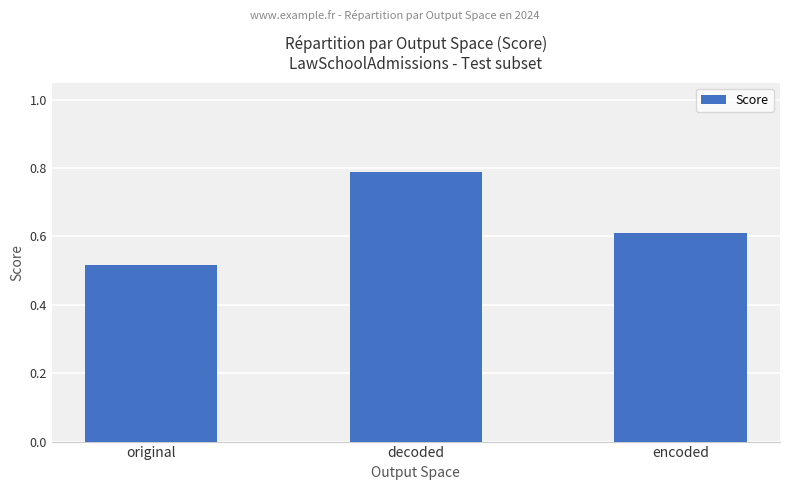

The chart shows a value of 0.8 at encoded. True or false?

False